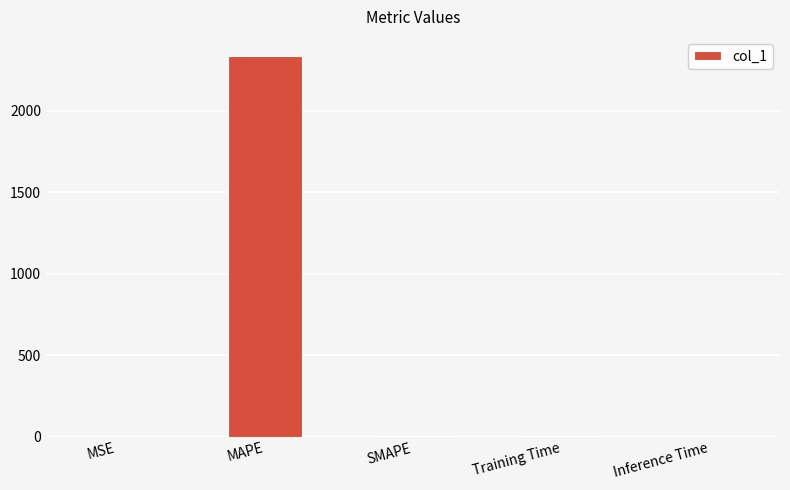

Is it true that the value at Inference Time is 0.0?

True